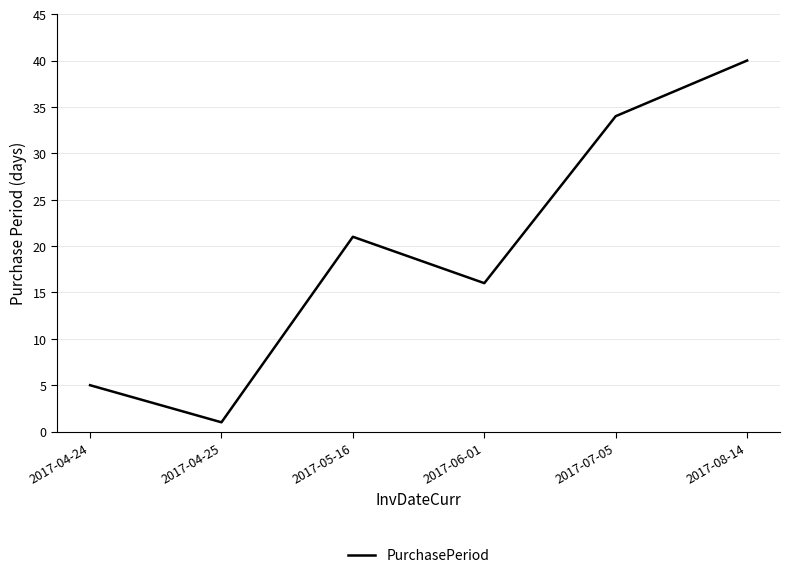

Reading left to right, extract all data points from this chart.

2017-04-24=5	2017-04-25=1	2017-05-16=21	2017-06-01=16	2017-07-05=34	2017-08-14=40